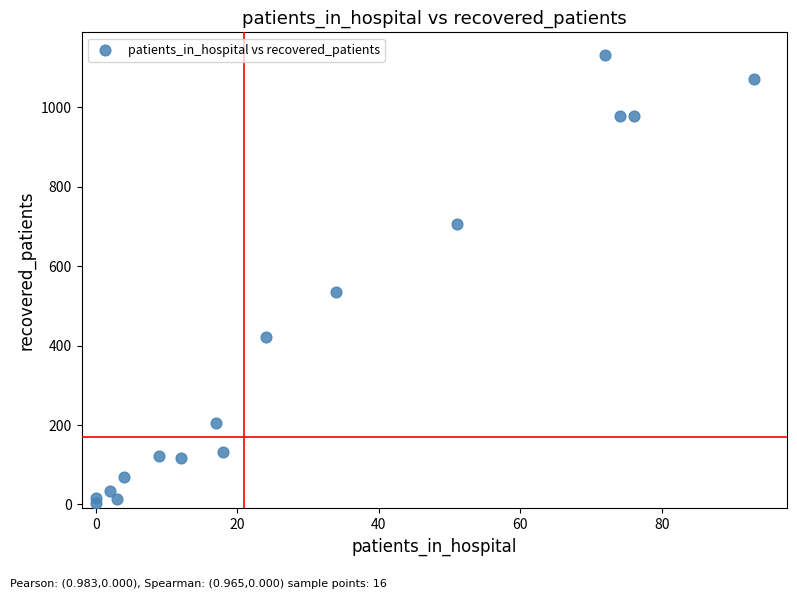

What is the range of X values (max minus min)?

93